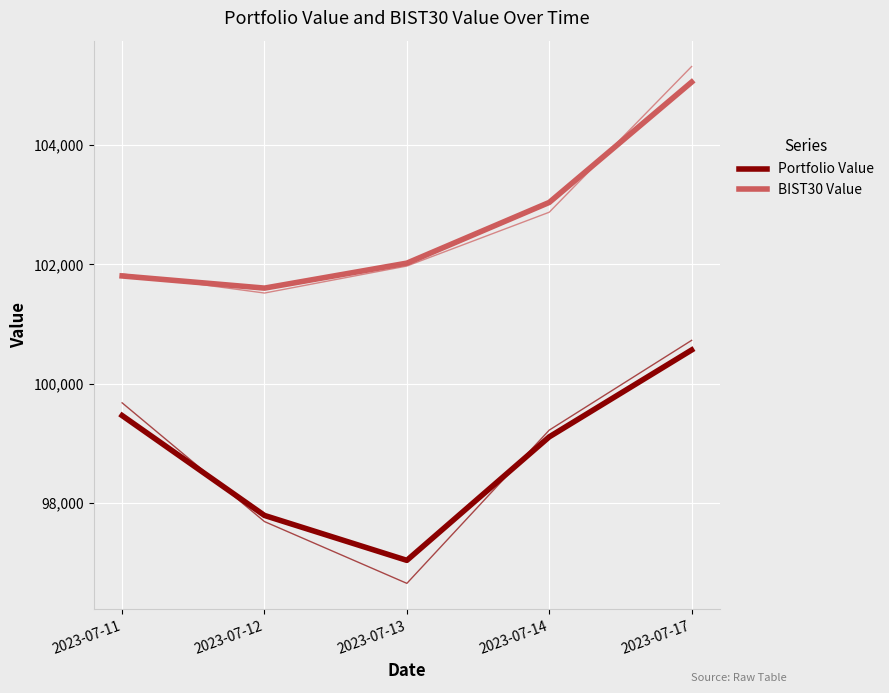

Is it true that Portfolio Value equals 99466.0 at 2023-07-11?

True